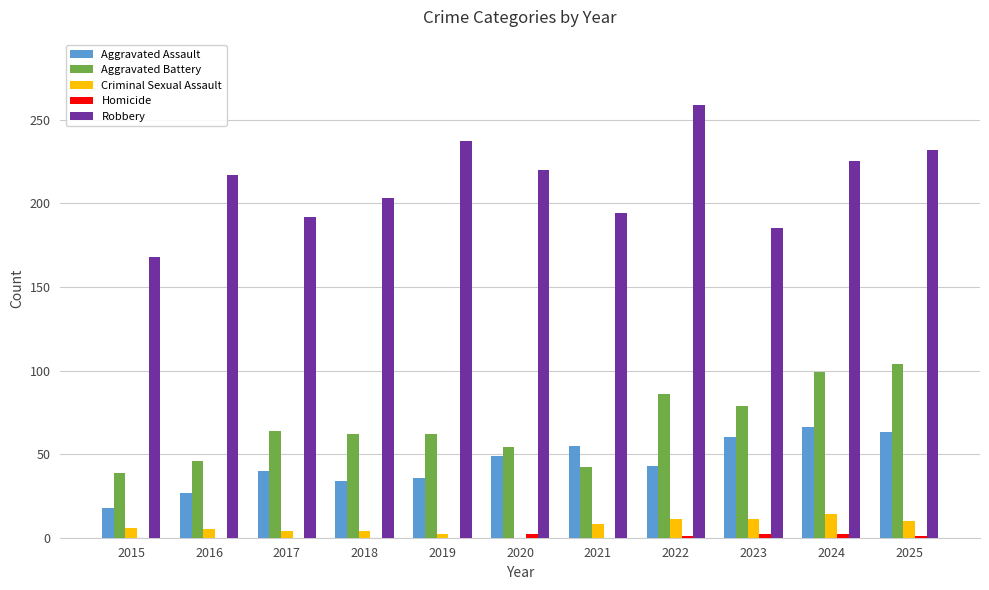

Which label corresponds to the largest value in the chart?

2022